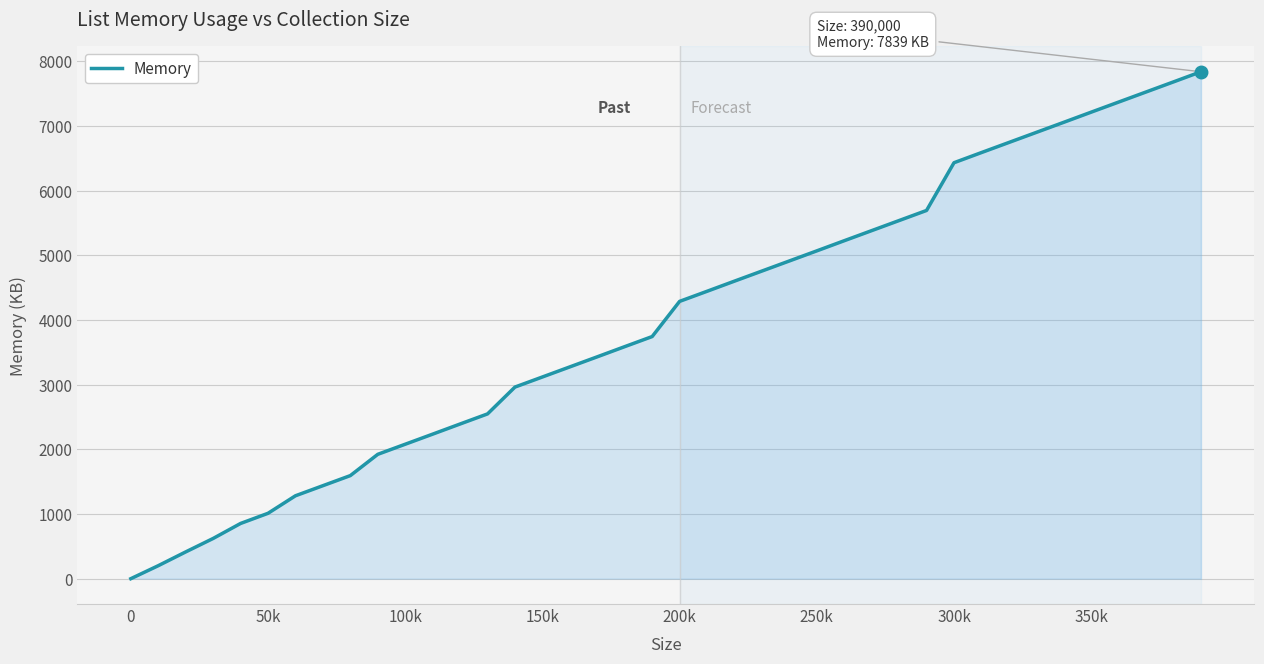

Reading right to left, transcribe all the data shown in this chart.

7839	7682	7526	7370	7214	7057	6901	6745	6589	6432	5694	5538	5382	5226	5069	4913	4757	4601	4444	4288	3744	3588	3431	3275	3119	2963	2548	2392	2235	2079	1923	1594	1438	1282	1011	854	622	414	201	0